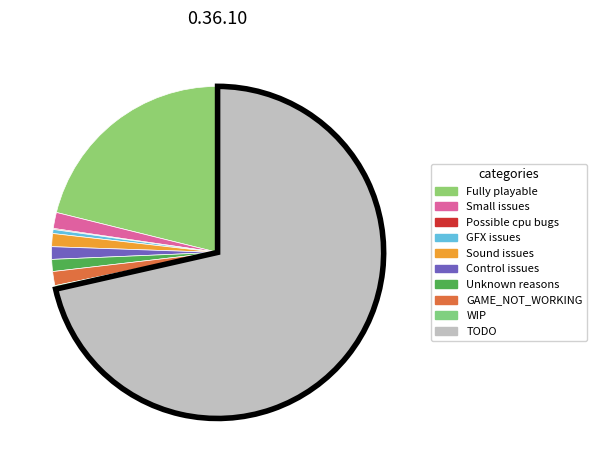

Rank the categories by value from lowest to highest.

Possible cpu bugs, WIP, GFX issues, Unknown reasons, Control issues, Sound issues, GAME_NOT_WORKING, Small issues, Fully playable, TODO